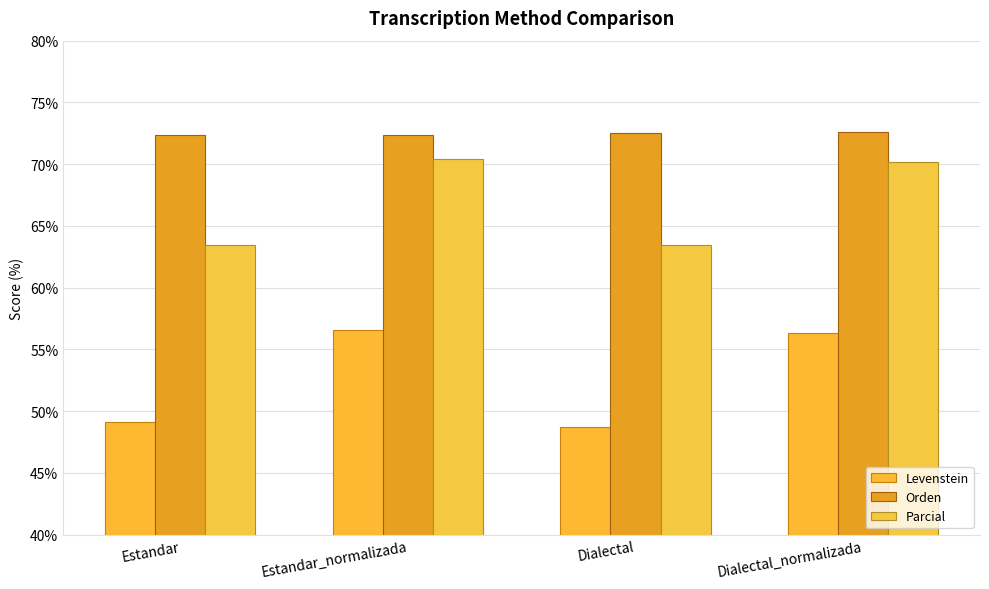

What is the value of the Levenstein bar at the 2nd from the left?

56.6